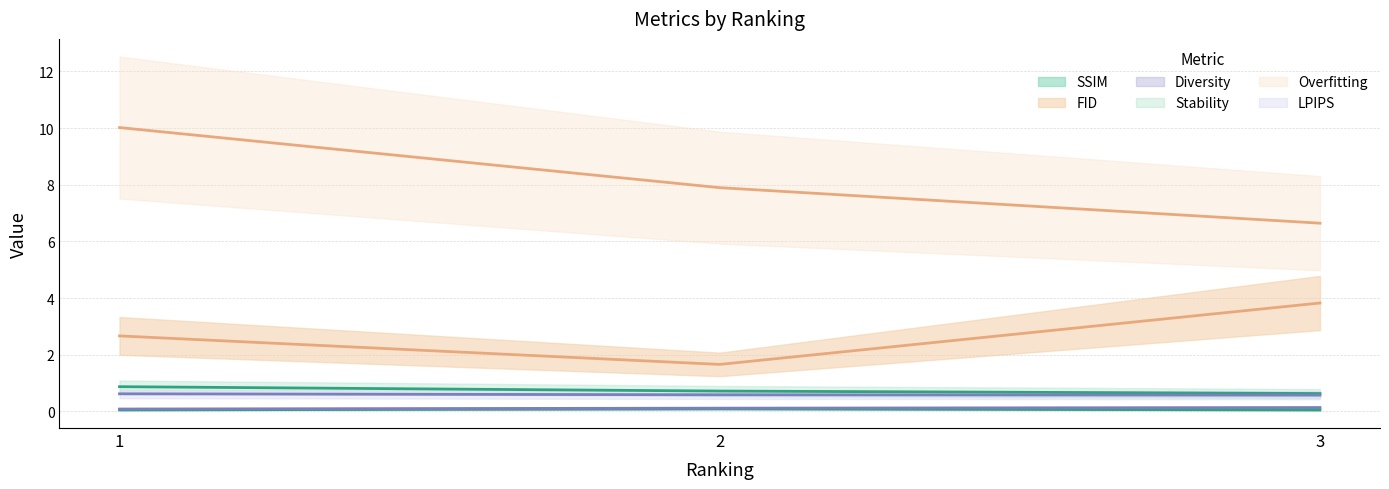

At how many categories does at least one series exceed 3?

3